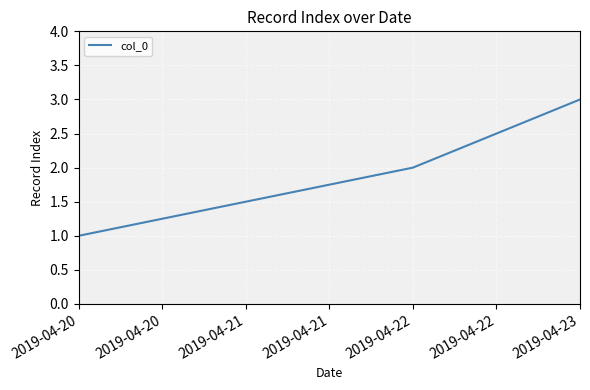

What is the difference between the maximum and minimum values?

2